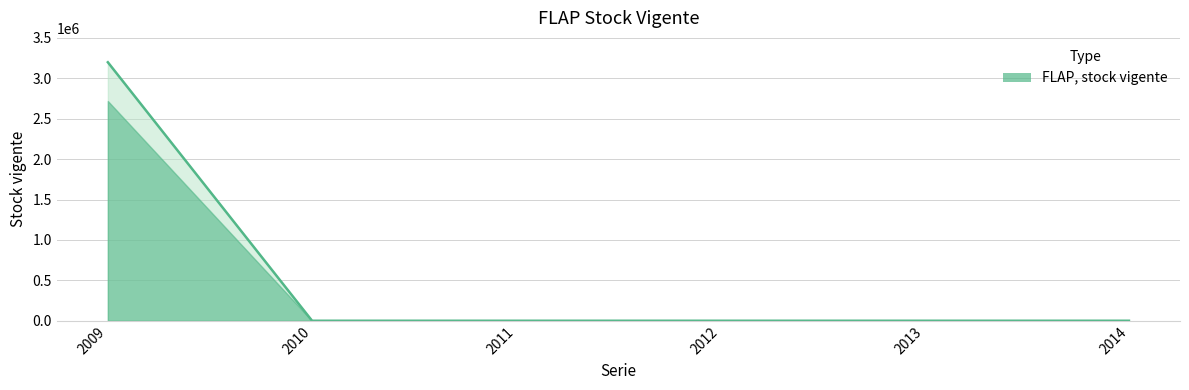

What is the change in value from 2009 to 2013?

-3198606